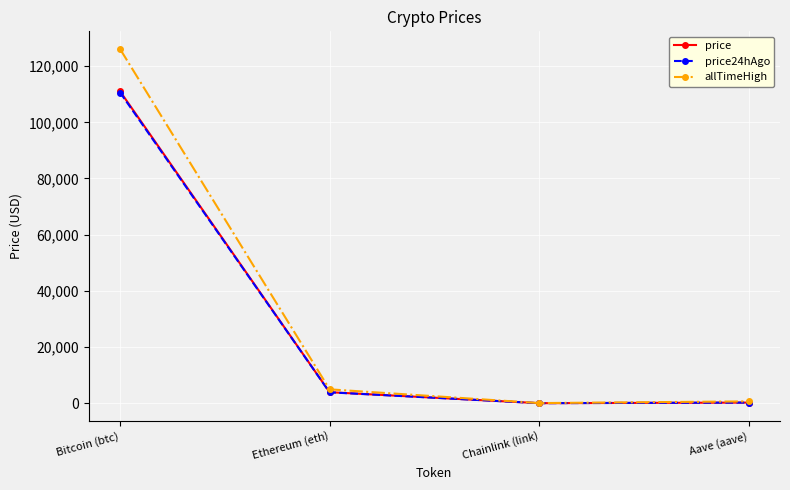

The value of allTimeHigh at Bitcoin (btc) is 174735.5. True or false?

False